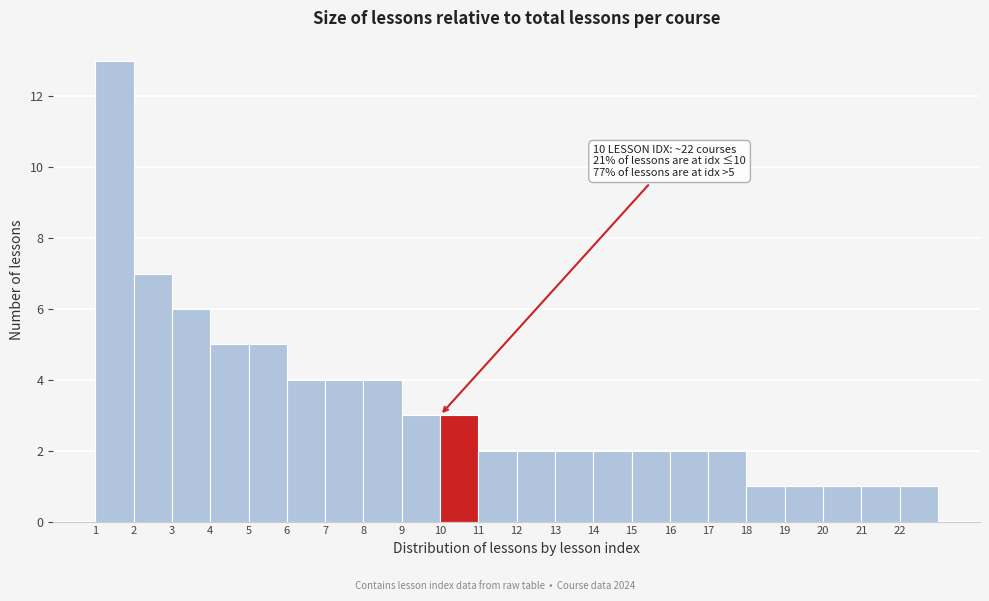

Over which range of the x-axis is the bar tallest?

1 to 2